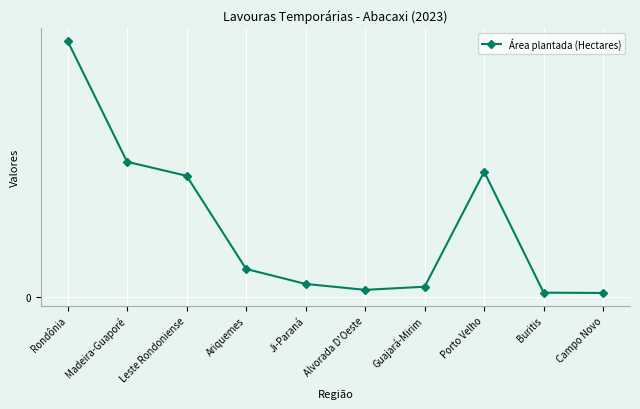

What is the average value?

225